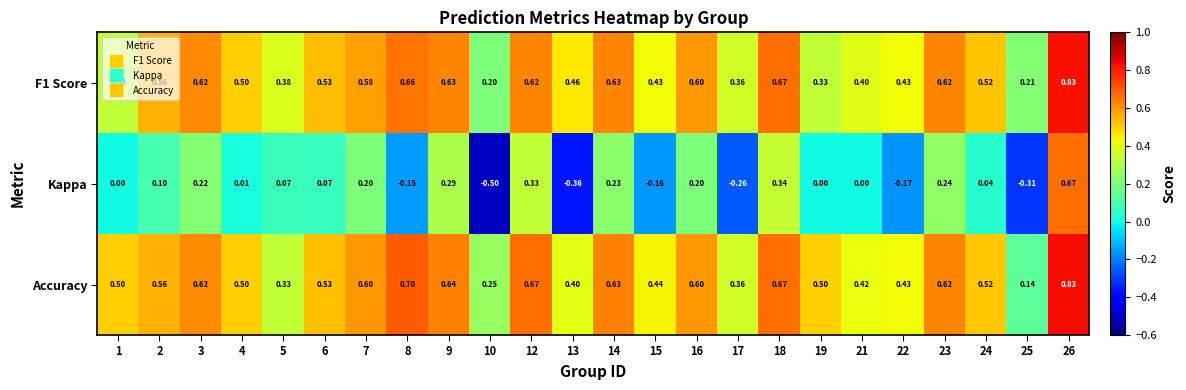

Count the number of categories in the chart.

24